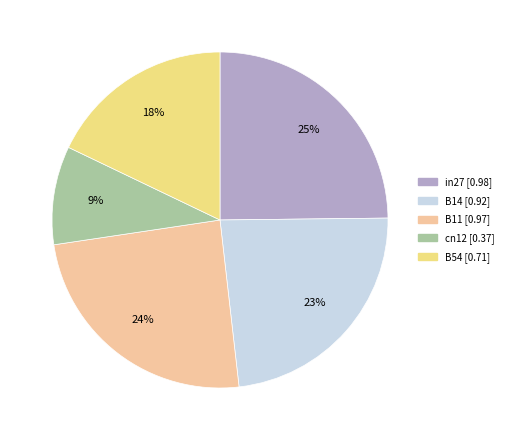

True or false: B11 accounts for 13% of the total.

False